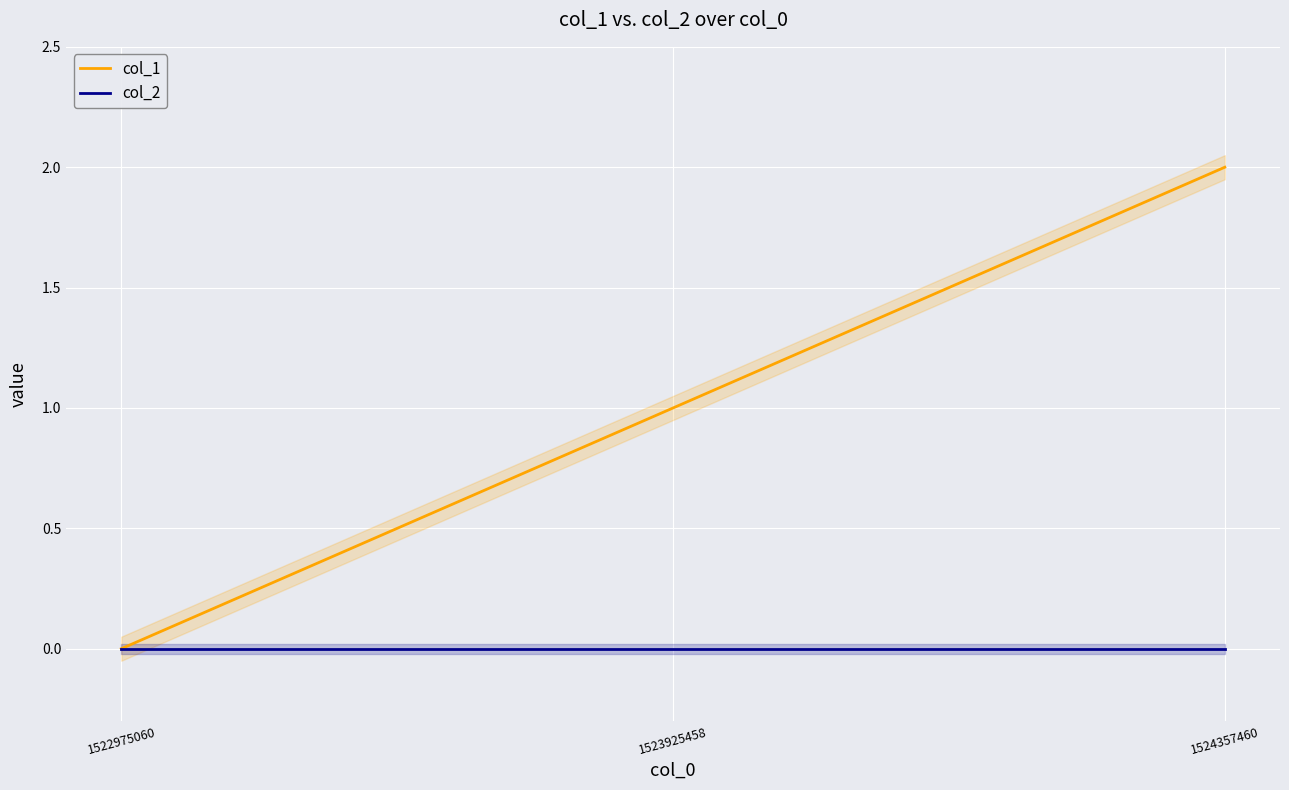

Reading left to right, extract all data points from this chart.

col_1: 0	1	2
col_2: 0	0	0